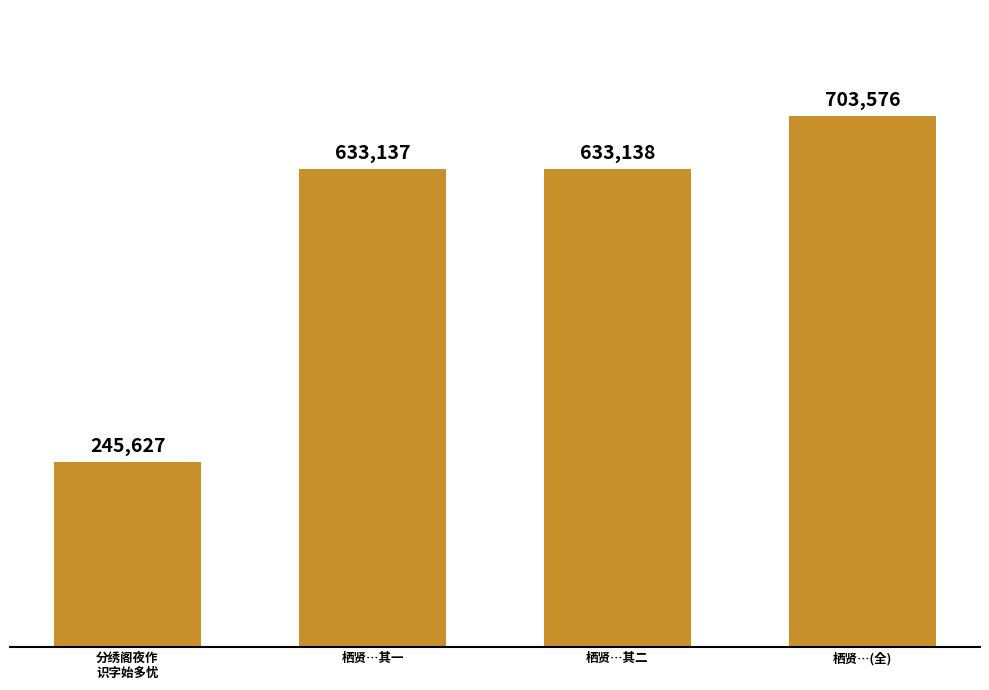

Between 分绣阁夜作
识字始多忧 and 栖贤…其二, which is larger?

栖贤…其二